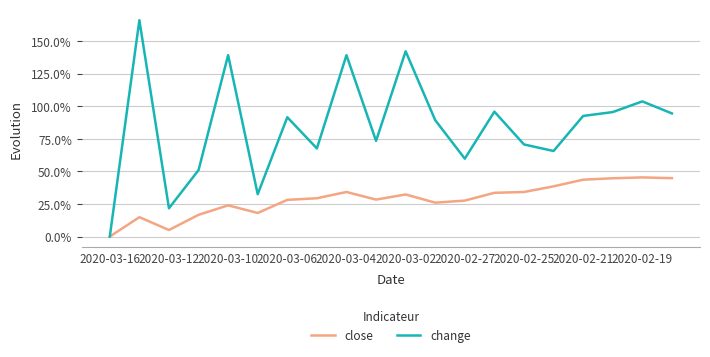

What is the difference between the second highest and second lowest values in the close series?

0.4